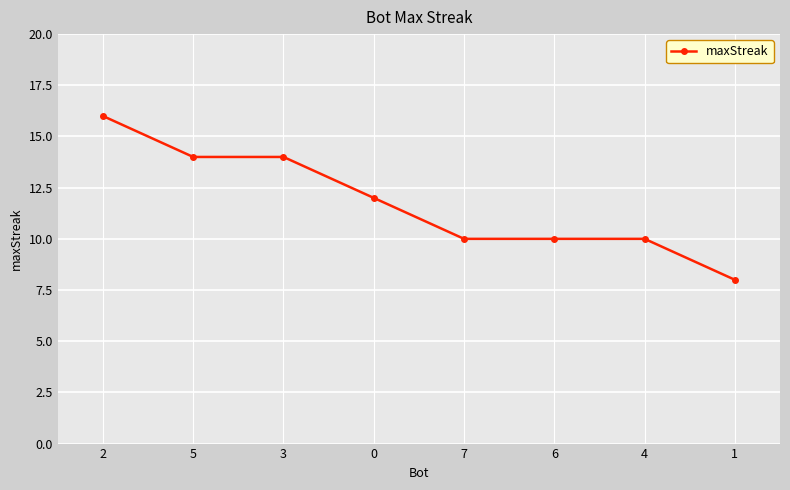

At which category does the chart reach its minimum across all series?

1